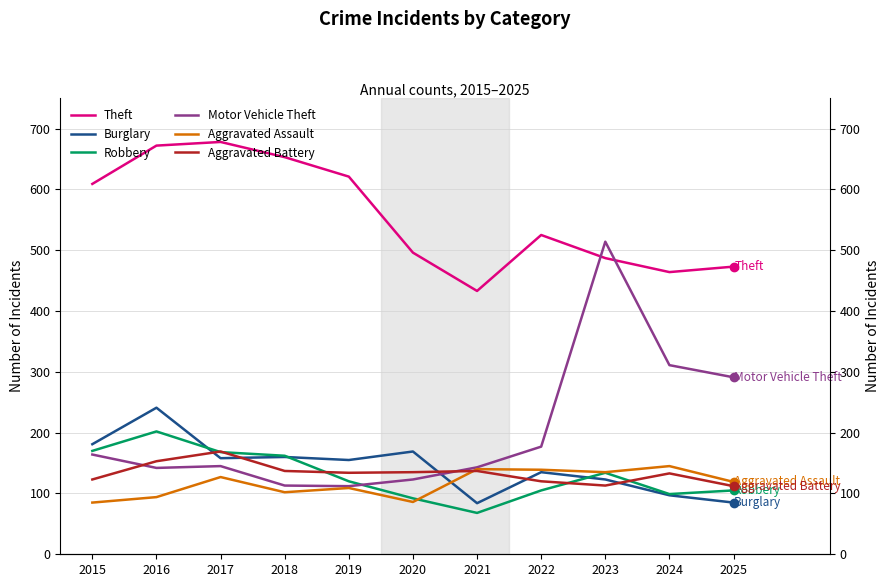

Is this an area chart (filled region under the line)?

No